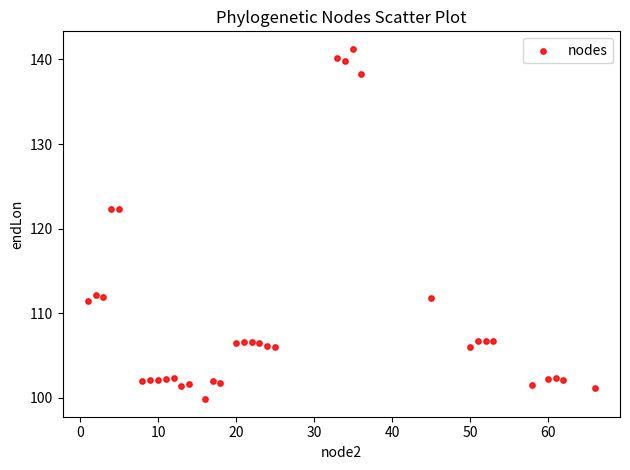

What is the range of Y values (max minus min)?

41.4